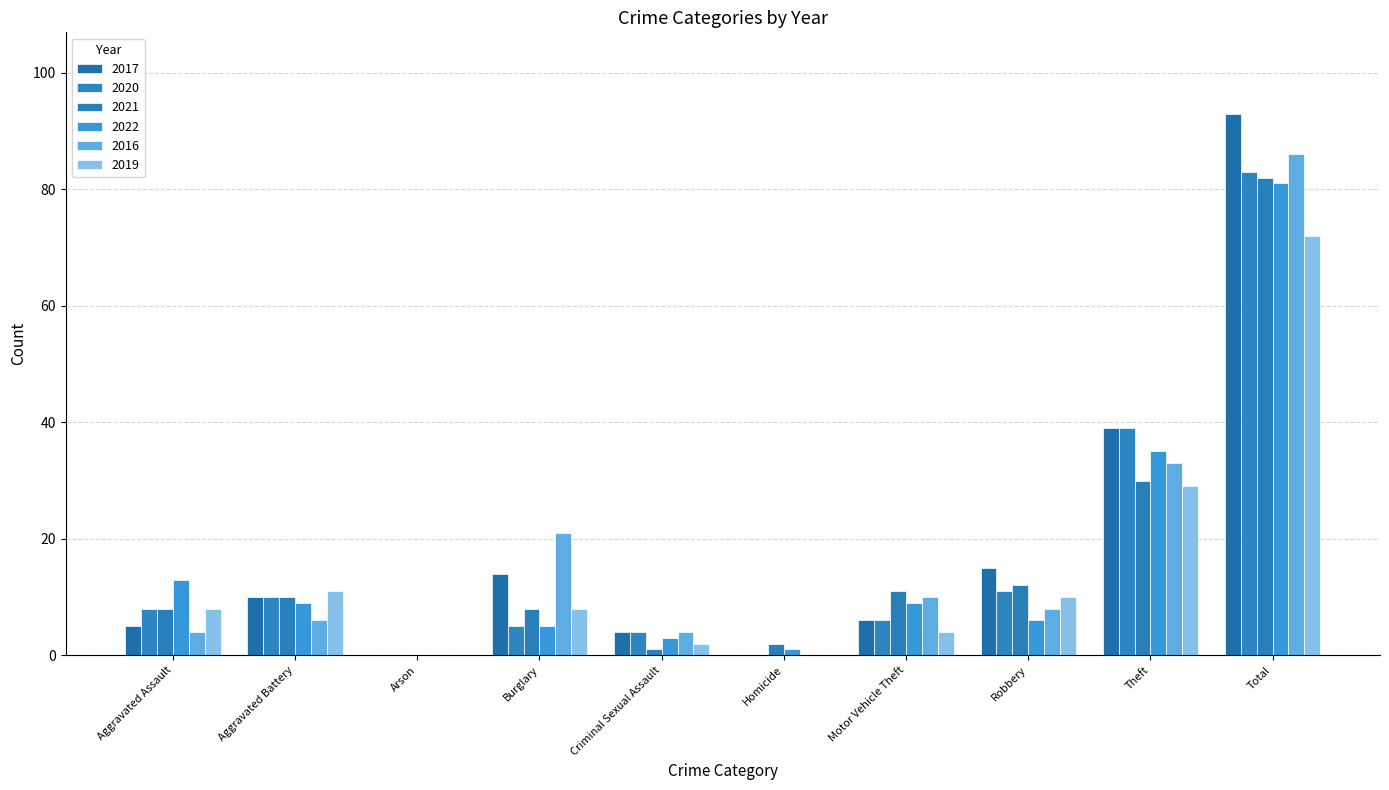

Are the bars horizontal?

No